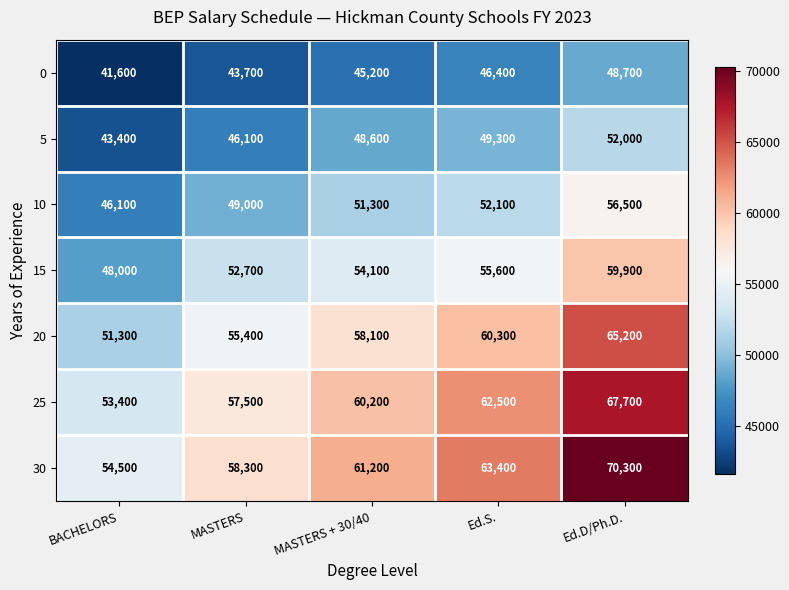

Where is 5 nearest to the value 47700?

MASTERS + 30/40